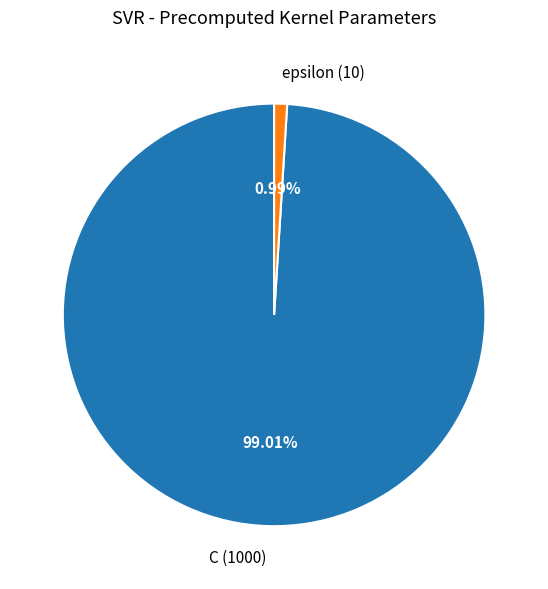

Which has a higher value, C or epsilon?

C